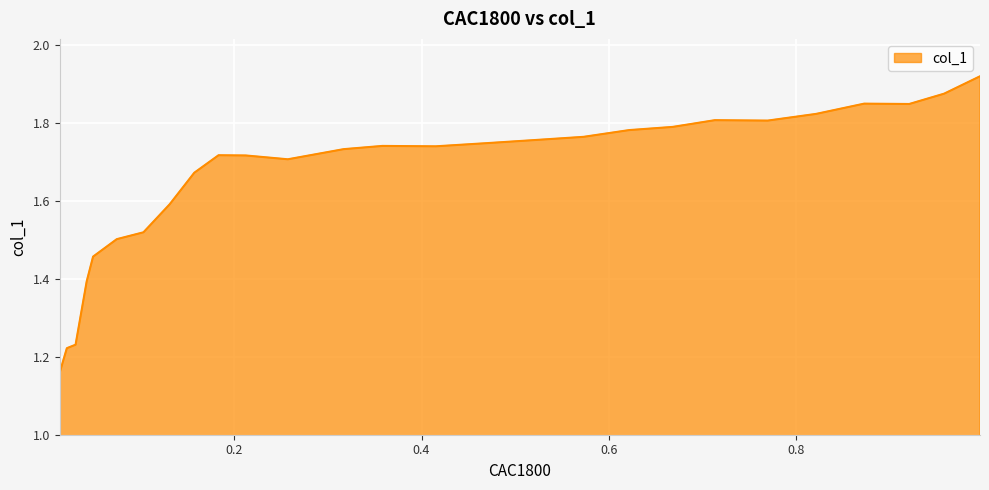

How many series are shown in this chart?

1